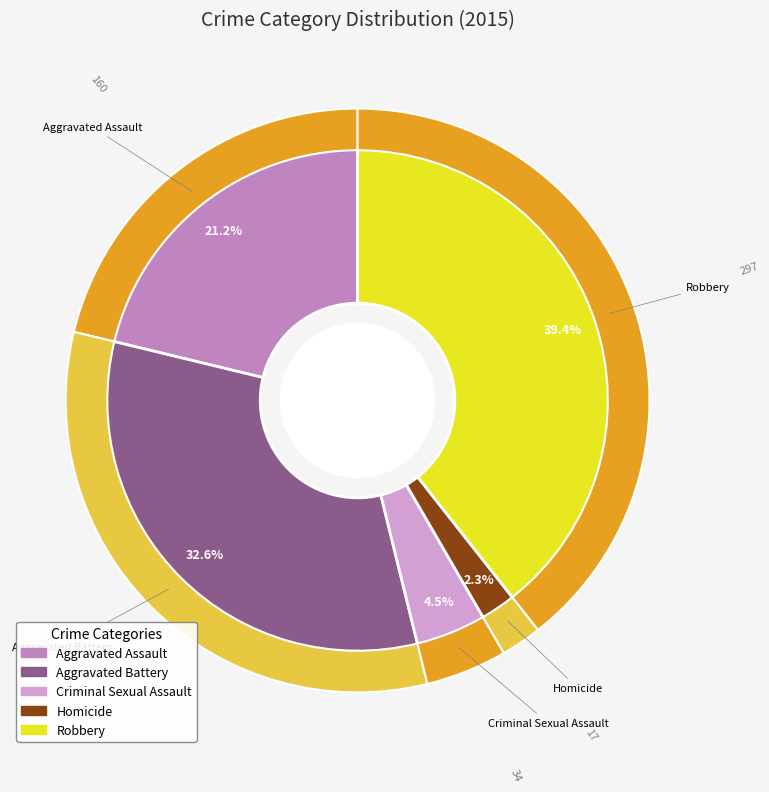

Is the sum of Homicide and Robbery greater than half?

No